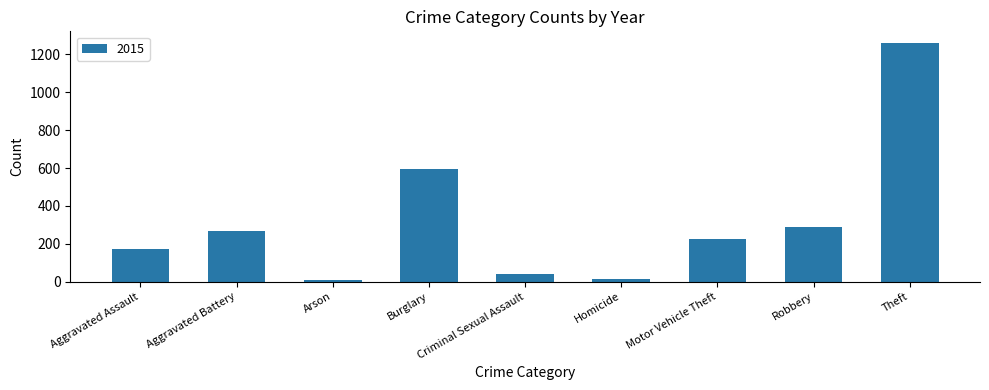

The value at Motor Vehicle Theft is 355. True or false?

False